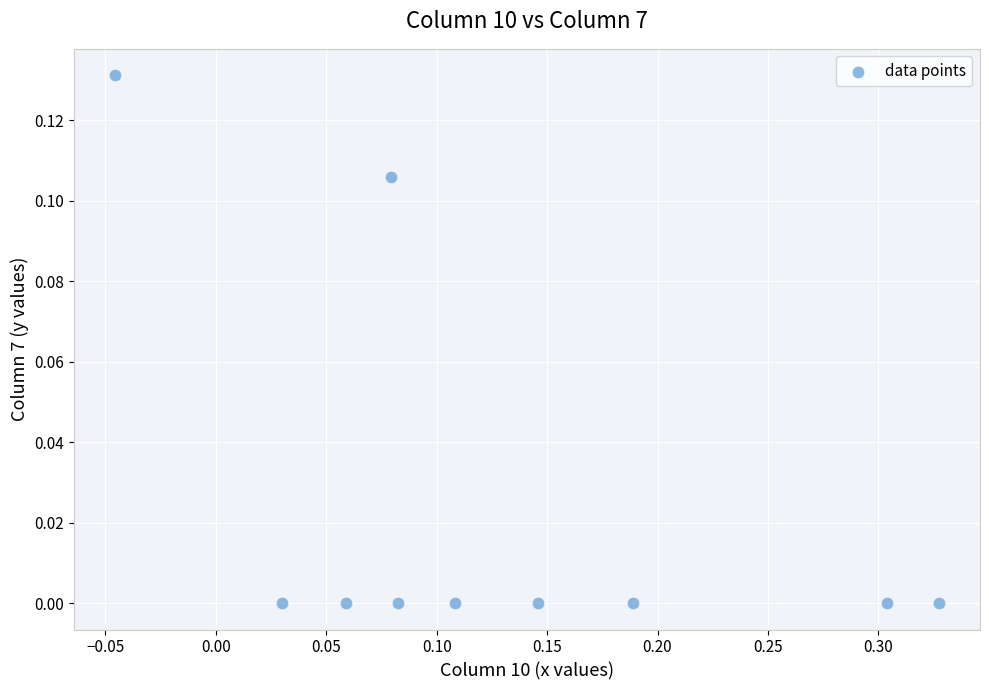

What is the range of X values (max minus min)?

0.4